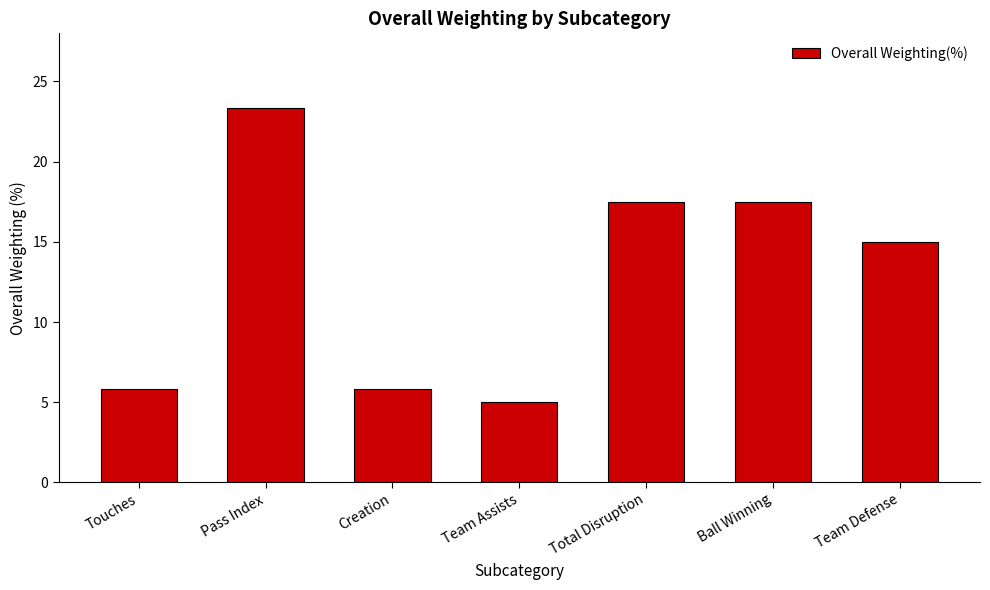

Does the chart contain any negative values?

No